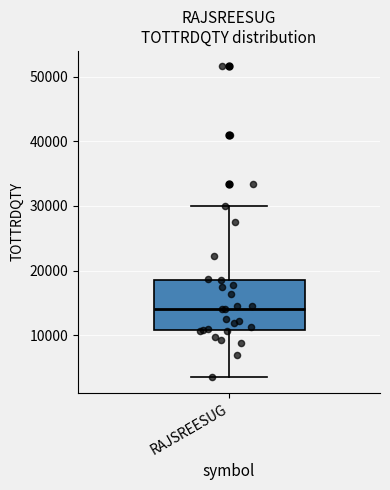

Where is the lower edge of the box for RAJSREESUG on the y-axis? The values are not printed on the chart, so give them approximately, as read against the axis.

11000